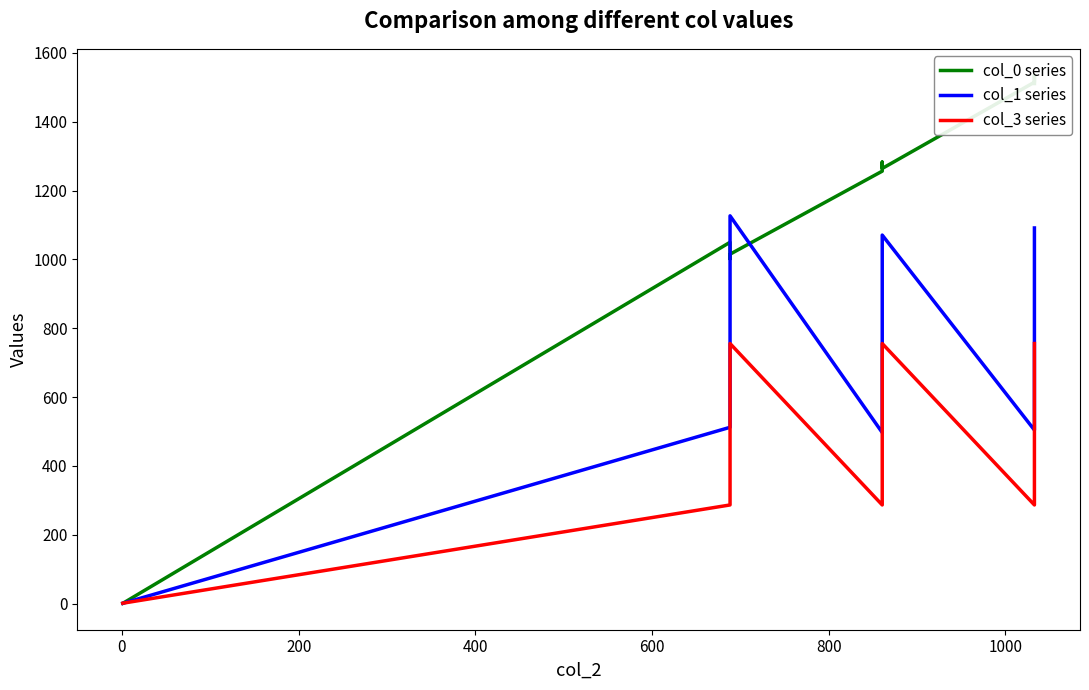

What is the difference between the maximum and minimum values in the col_0 series series?

1534.5